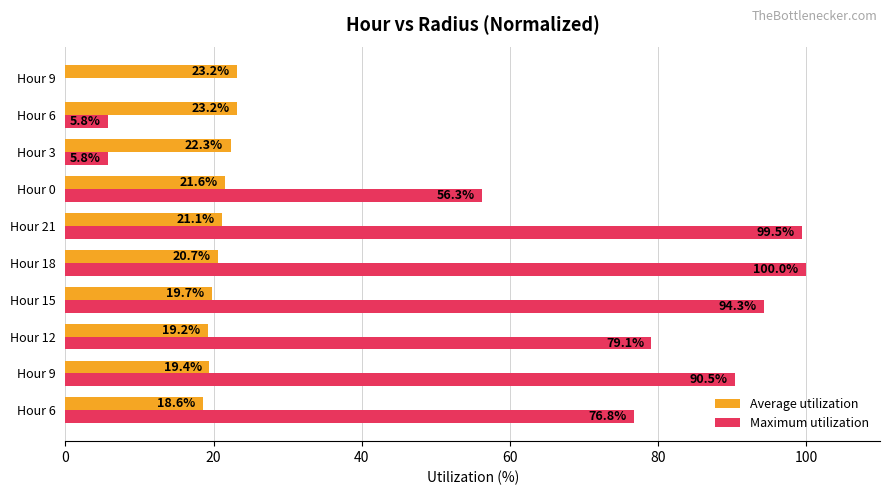

What is the minimum value for Average utilization?

18.6